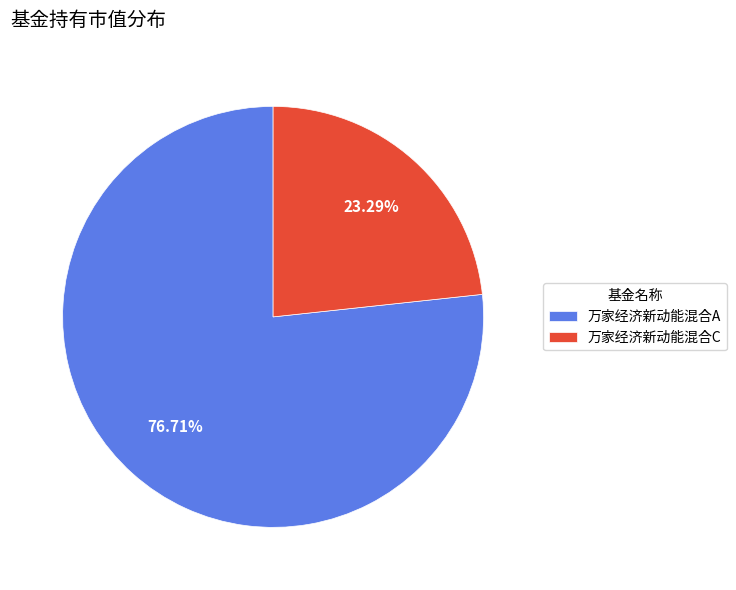

Which has a higher value, 万家经济新动能混合C or 万家经济新动能混合A?

万家经济新动能混合A